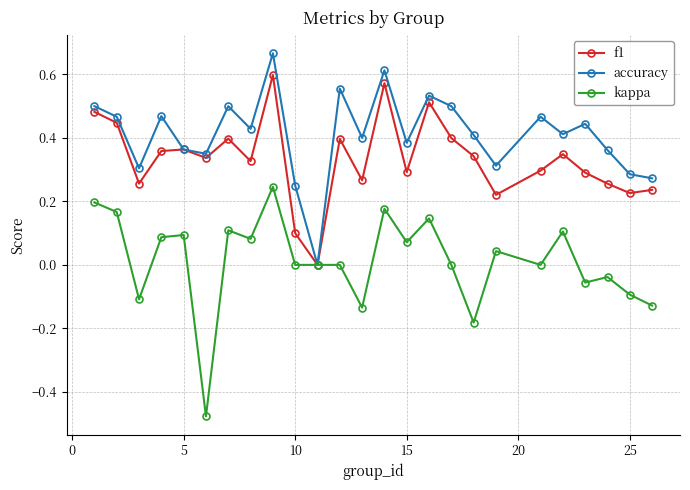

What are all the series names shown in the legend?

f1, accuracy, kappa